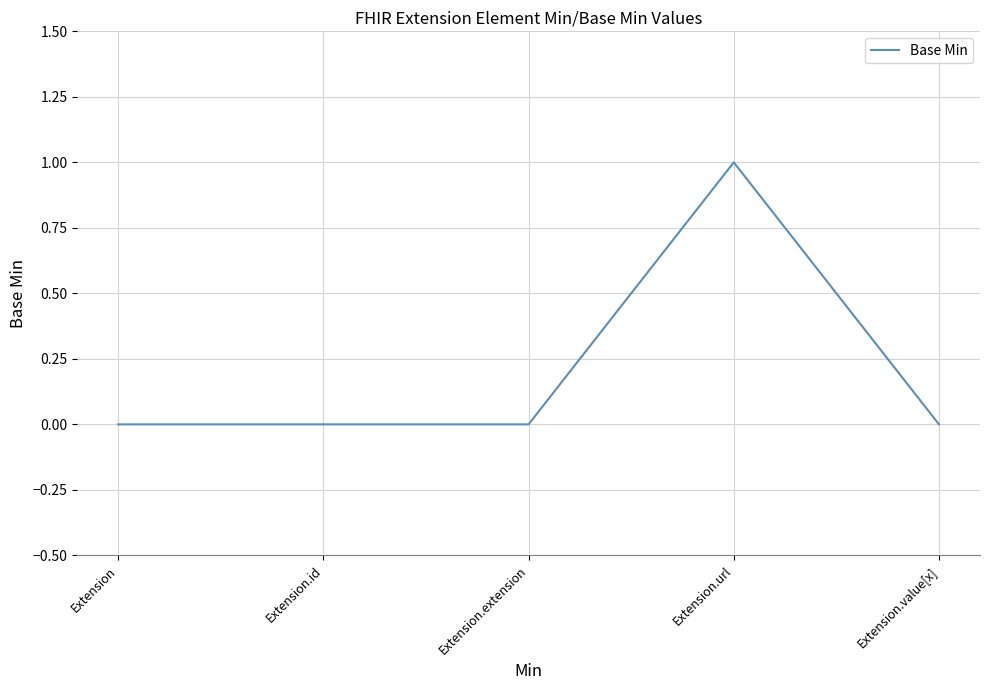

What is the difference between the maximum and minimum values?

1